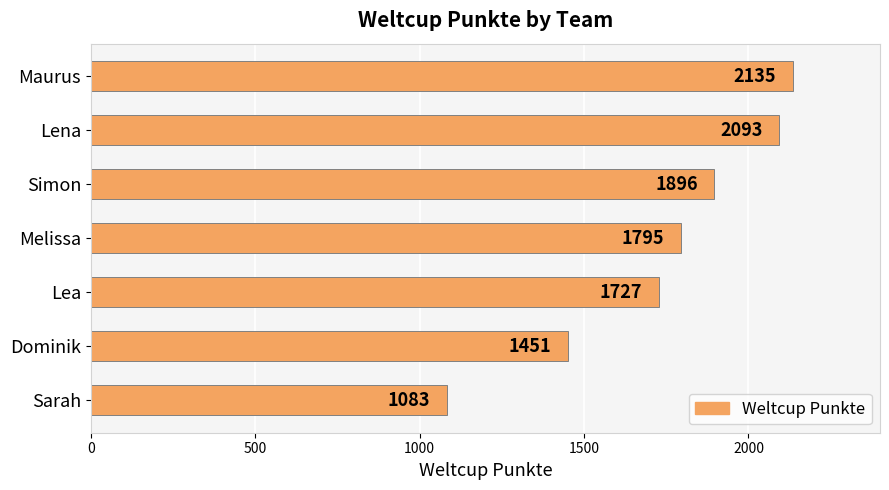

Reading bottom to top, list all the values displayed in this chart.

Sarah=1083	Dominik=1451	Lea=1727	Melissa=1795	Simon=1896	Lena=2093	Maurus=2135